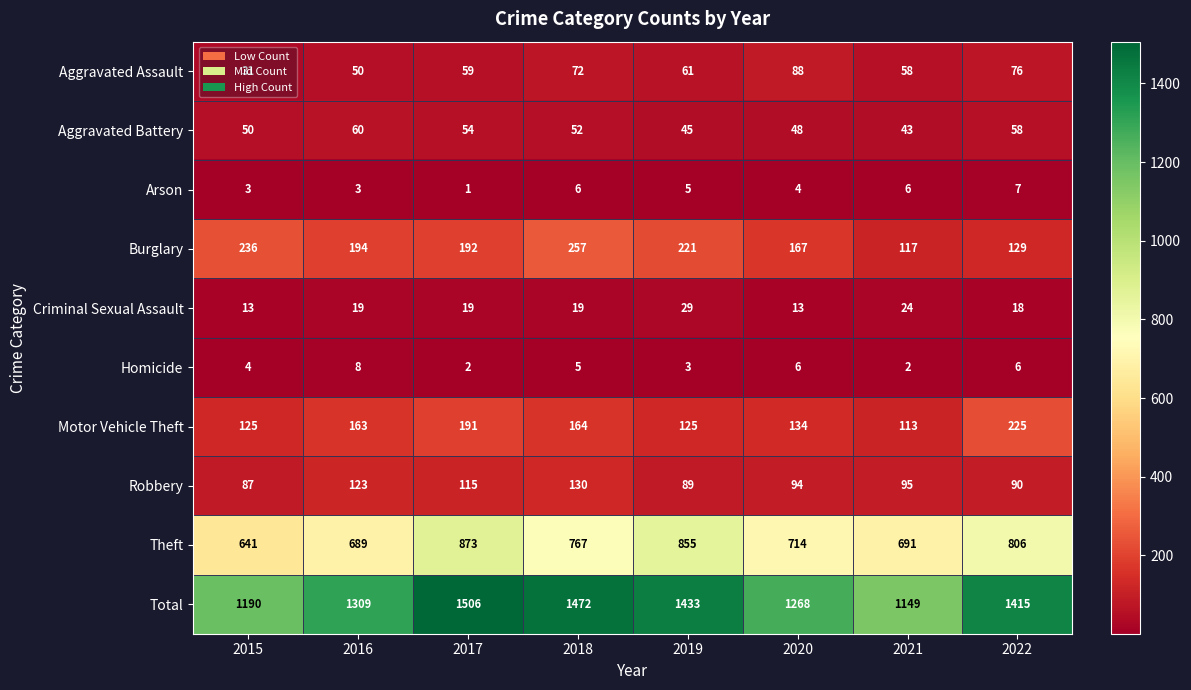

Between 2016 and 2018, which series saw the biggest shift?

Total